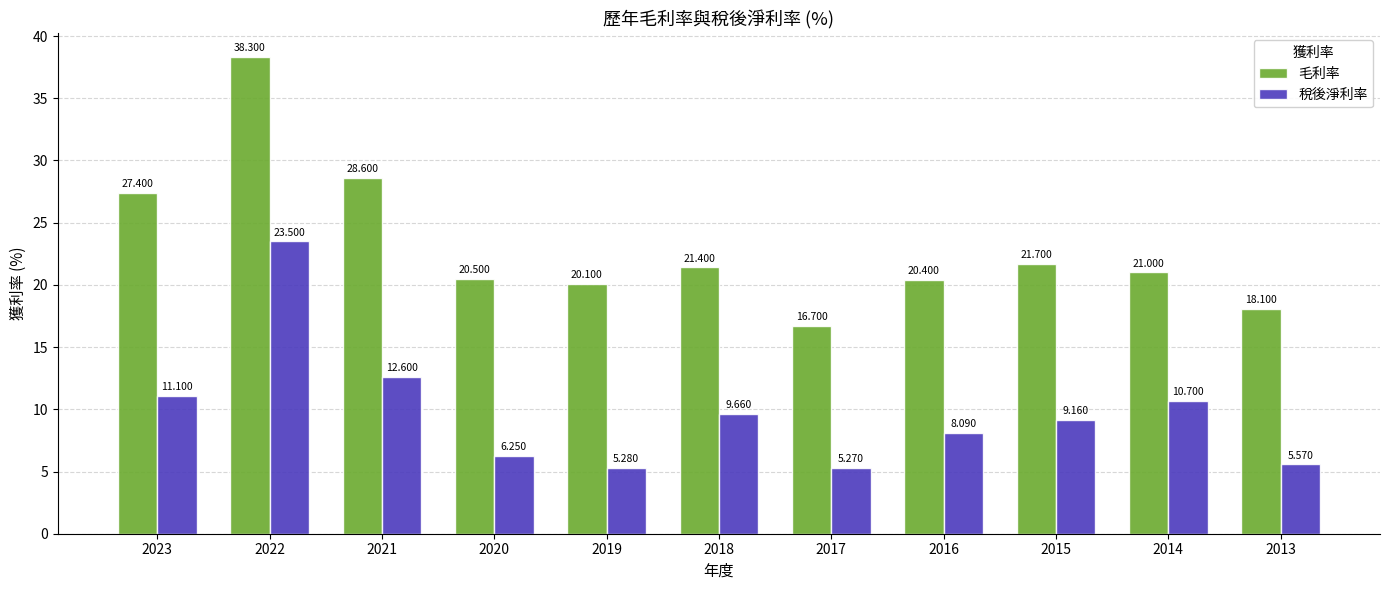

Between 2023 and 2018, which series saw the biggest shift?

毛利率